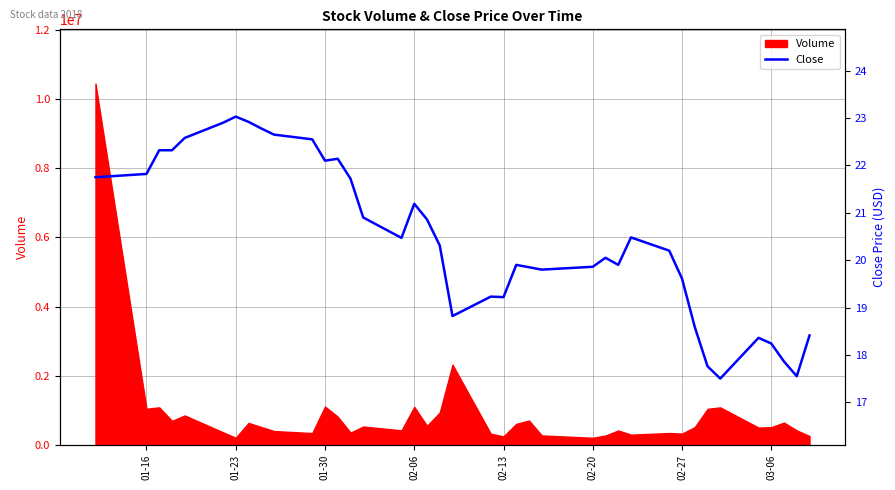

True or false: the data has more than 2 interior local peaks.

True